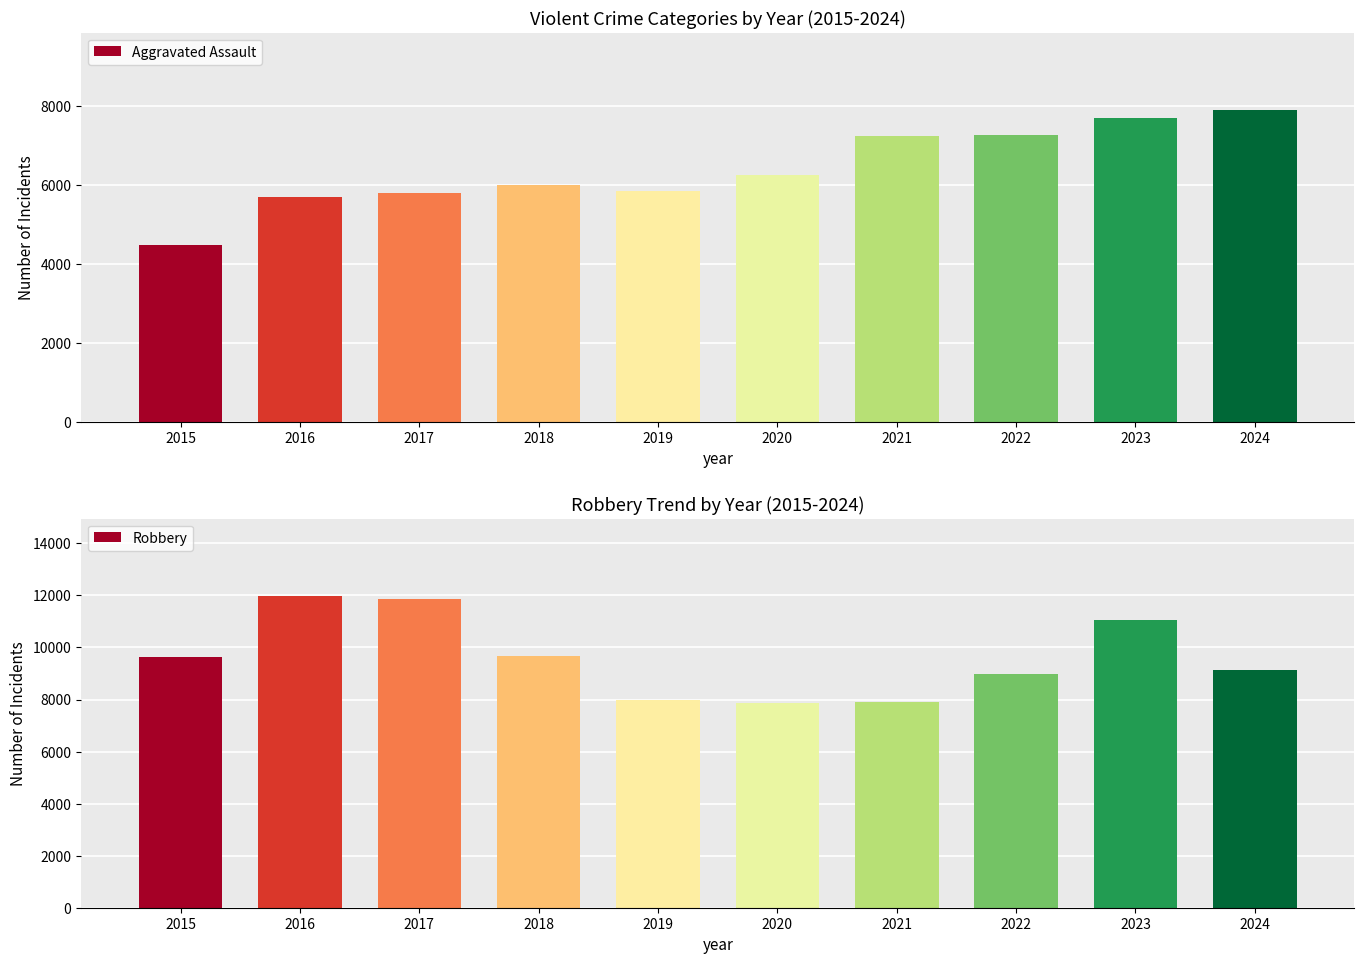

Which series has the widest spread of values?

Robbery